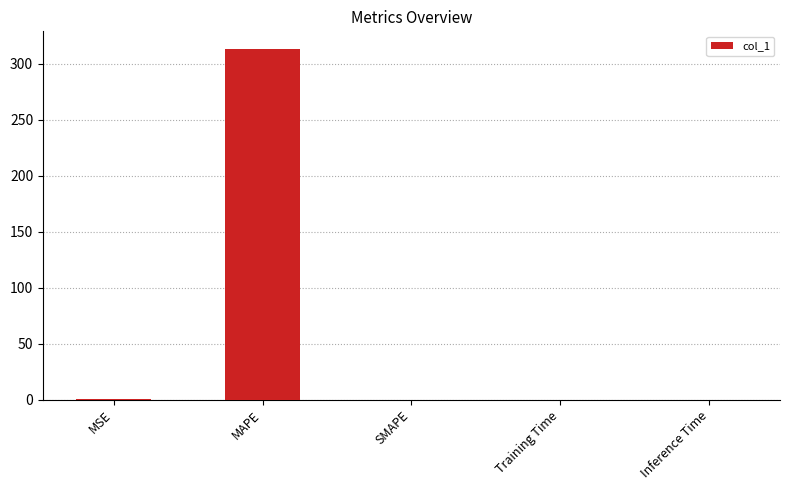

What is the maximum value shown in the chart?

313.3